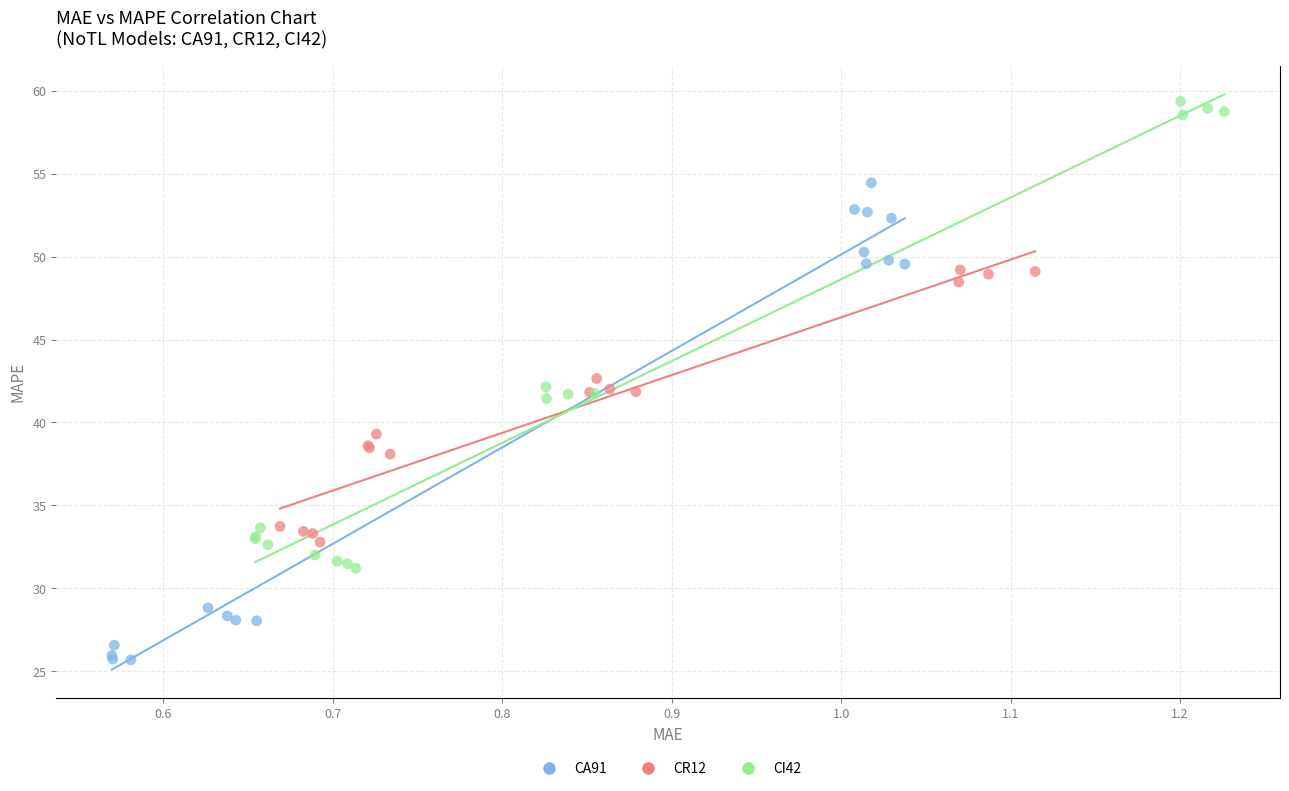

Which series contains the lowest Y value?

CA91